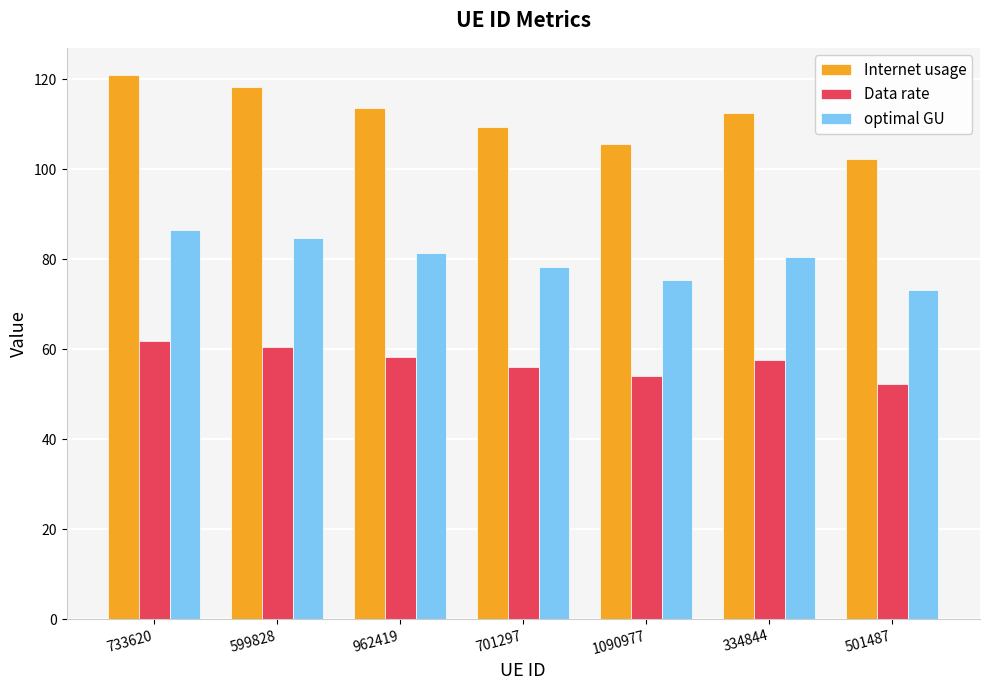

Is it true that optimal GU equals 78.3 at 701297?

True